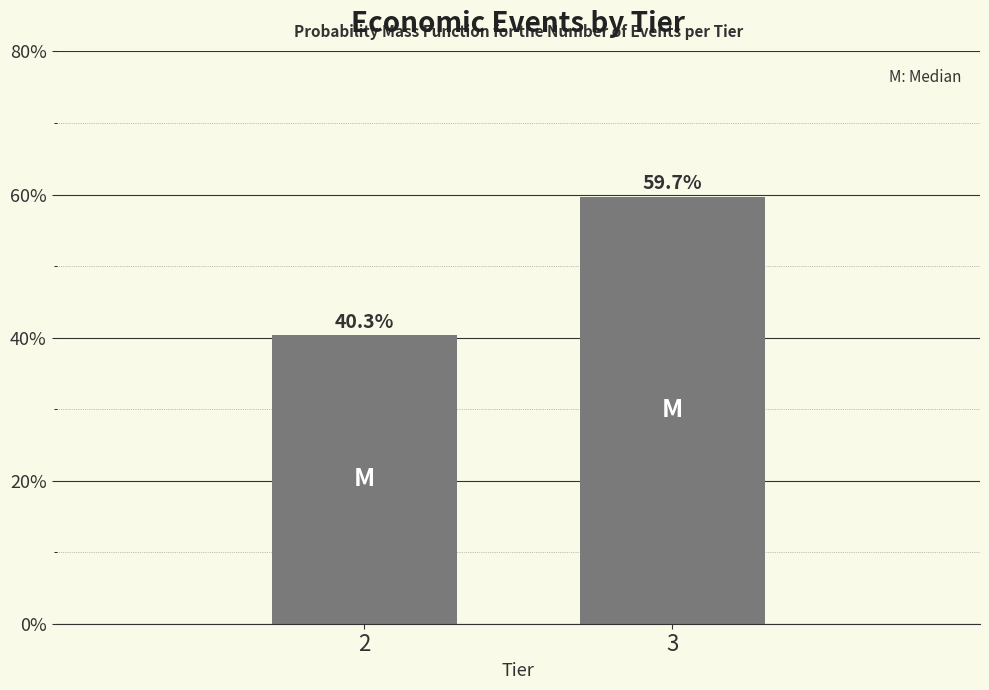

Reading left to right, extract all data points from this chart.

2=40.3	3=59.7